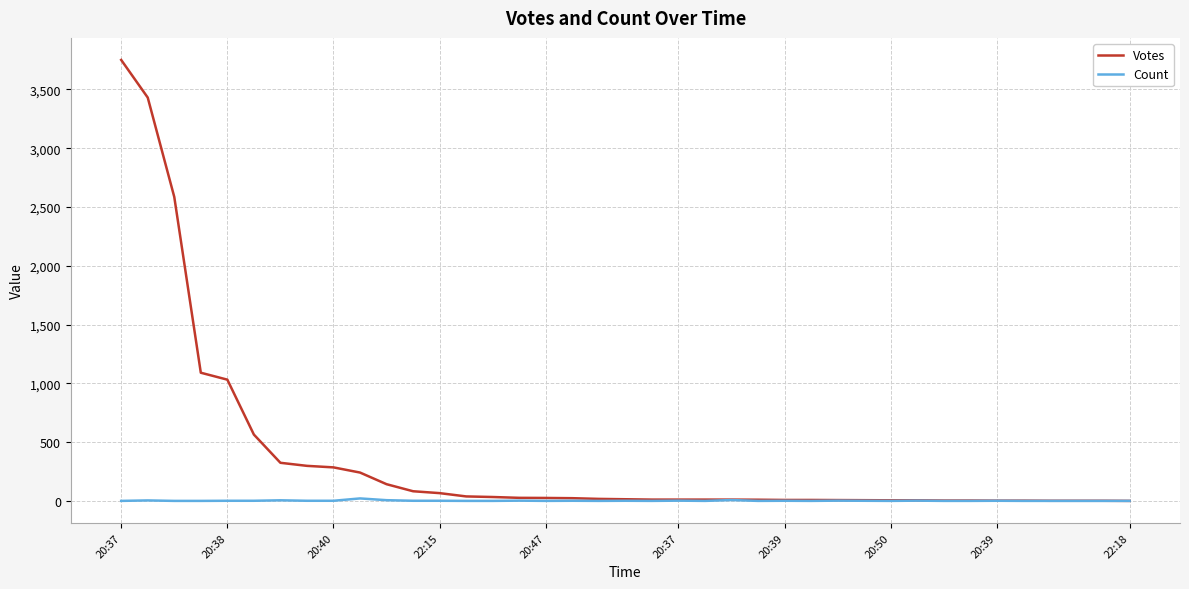

Which series has the largest range (max minus min)?

Votes